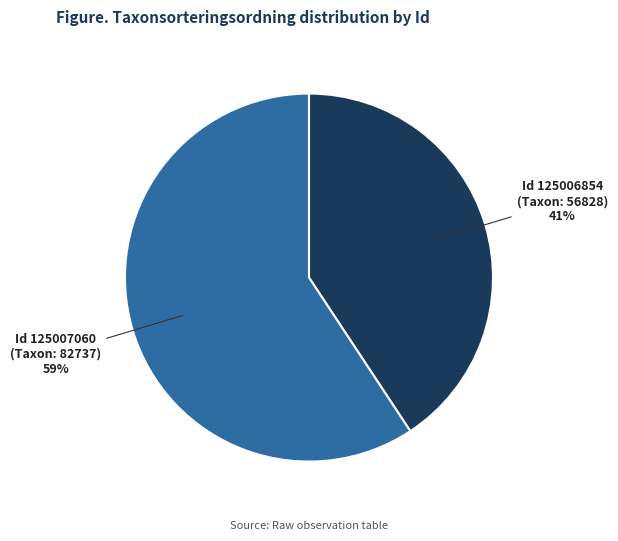

Does any single category account for the majority?

Yes